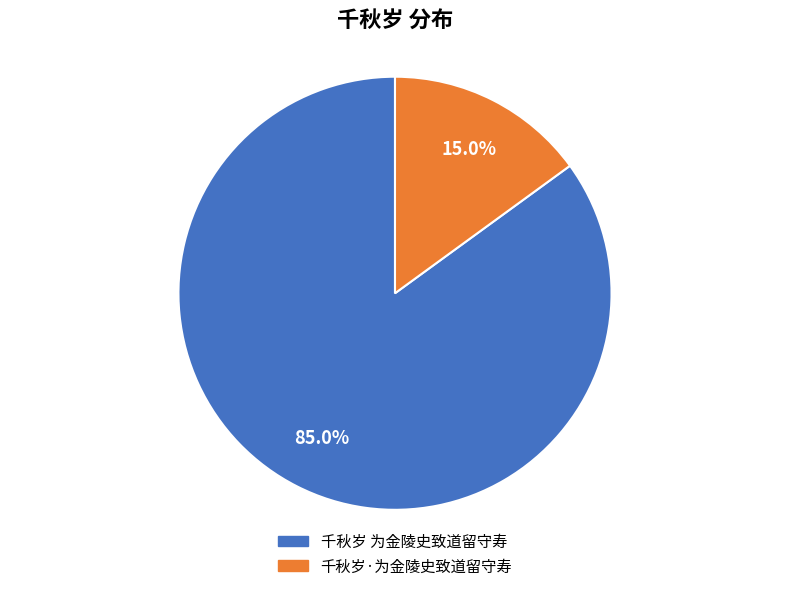

Rank the categories by value from highest to lowest.

千秋岁 为金陵史致道留守寿, 千秋岁·为金陵史致道留守寿